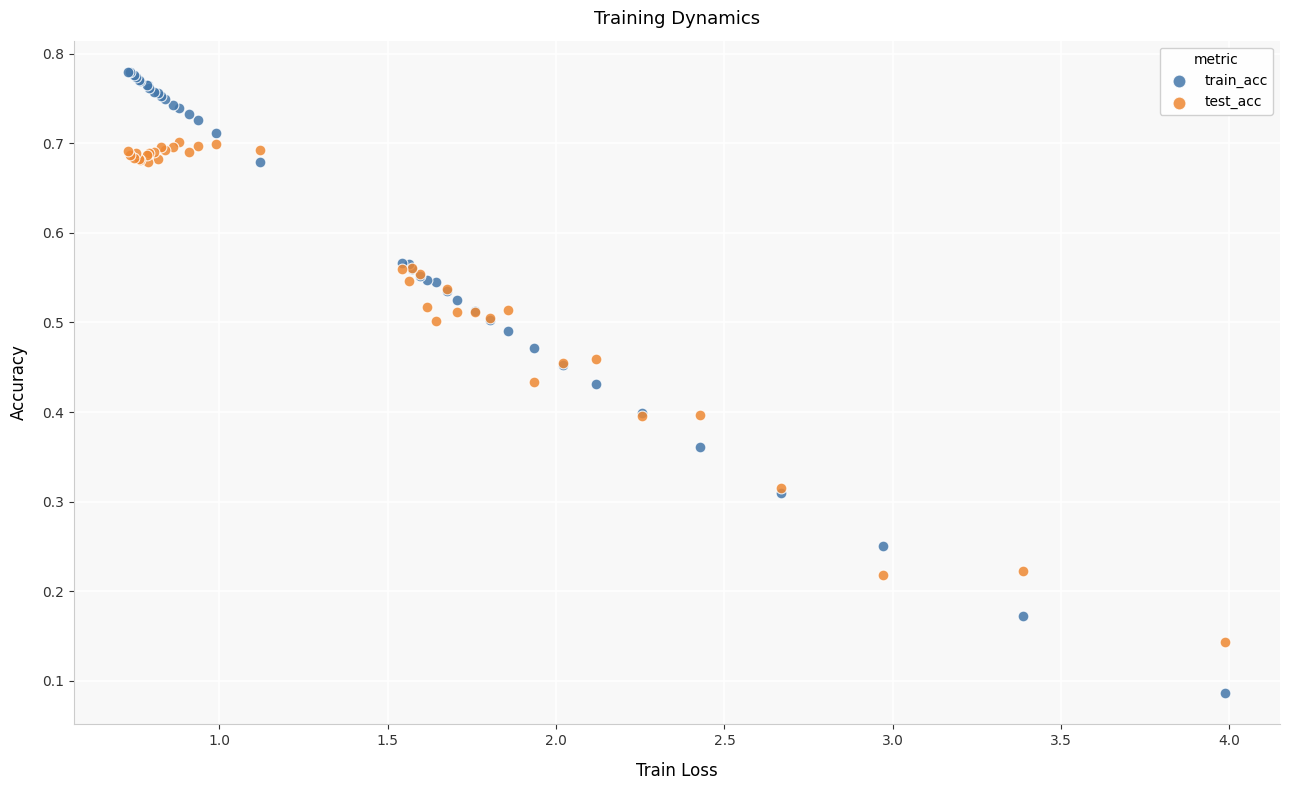

Which series reaches the maximum Y coordinate?

train_acc